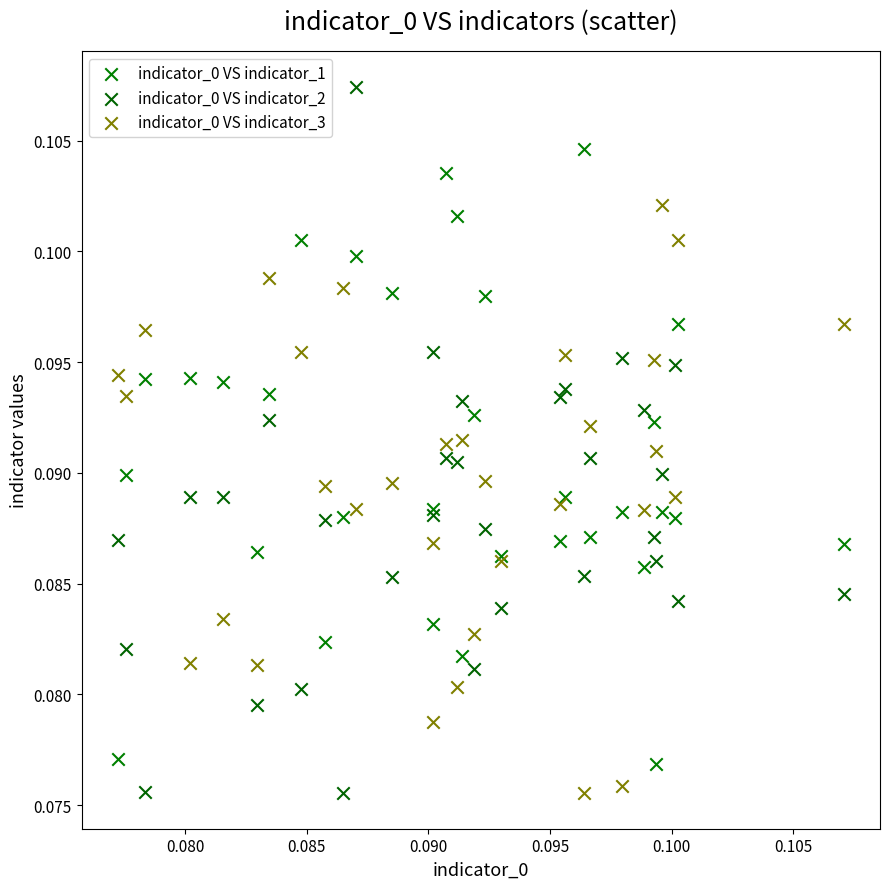

Which series reaches the maximum Y coordinate?

indicator_0 VS indicator_2